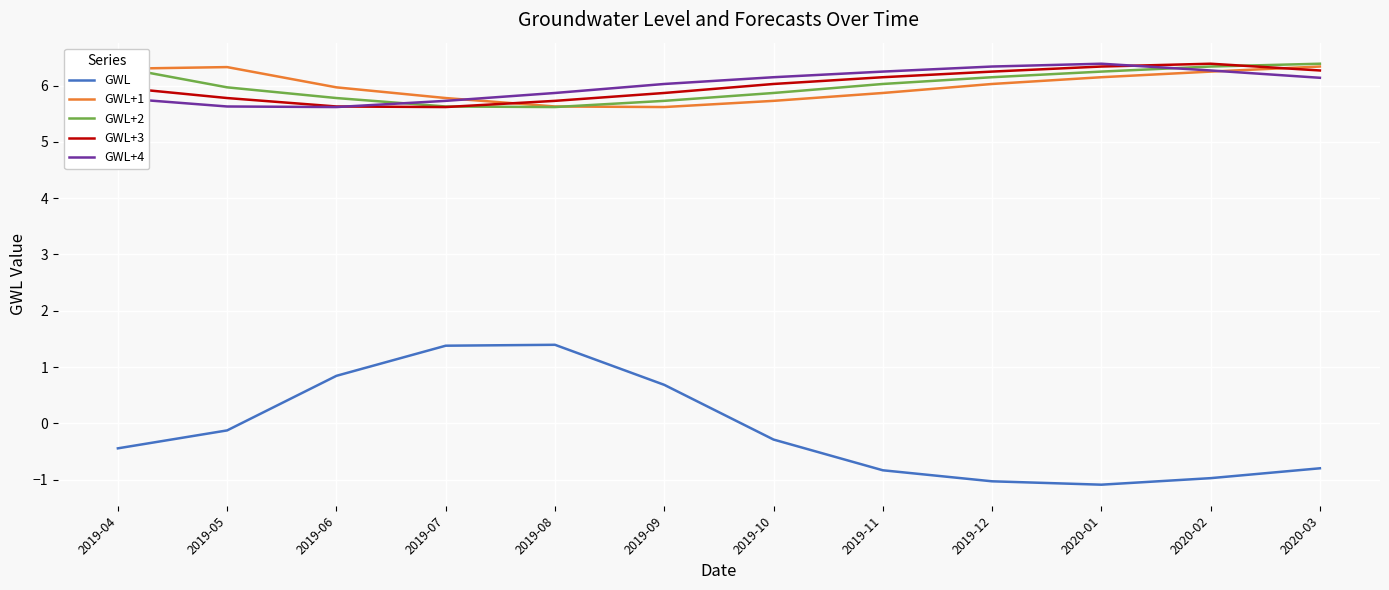

In GWL+4, how many points are lower than both neighbors (excluding endpoints)?

1